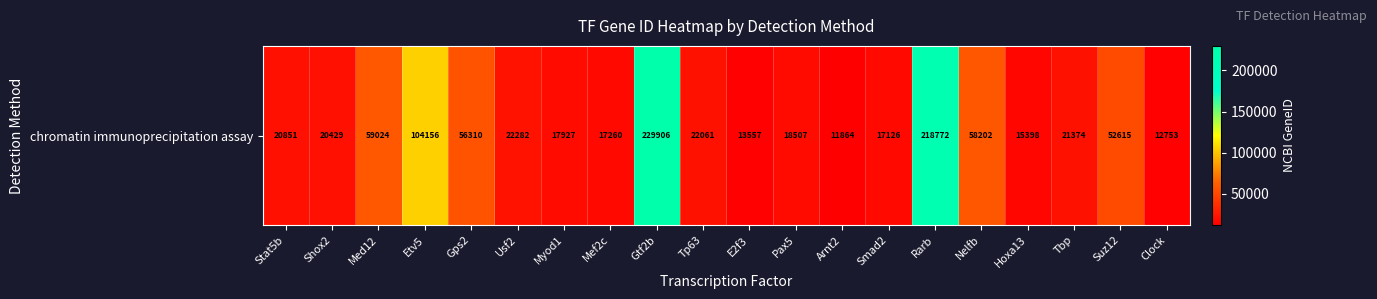

Reading left to right, list all the values displayed in this chart.

Stat5b=20851	Shox2=20429	Med12=59024	Etv5=104156	Gps2=56310	Usf2=22282	Myod1=17927	Mef2c=17260	Gtf2b=229906	Tp63=22061	E2f3=13557	Pax5=18507	Arnt2=11864	Smad2=17126	Rarb=218772	Nelfb=58202	Hoxa13=15398	Tbp=21374	Suz12=52615	Clock=12753